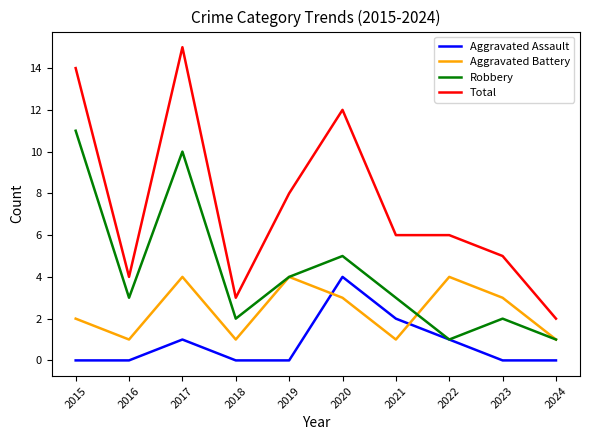

The Total series shows 23 at 2017. True or false?

False